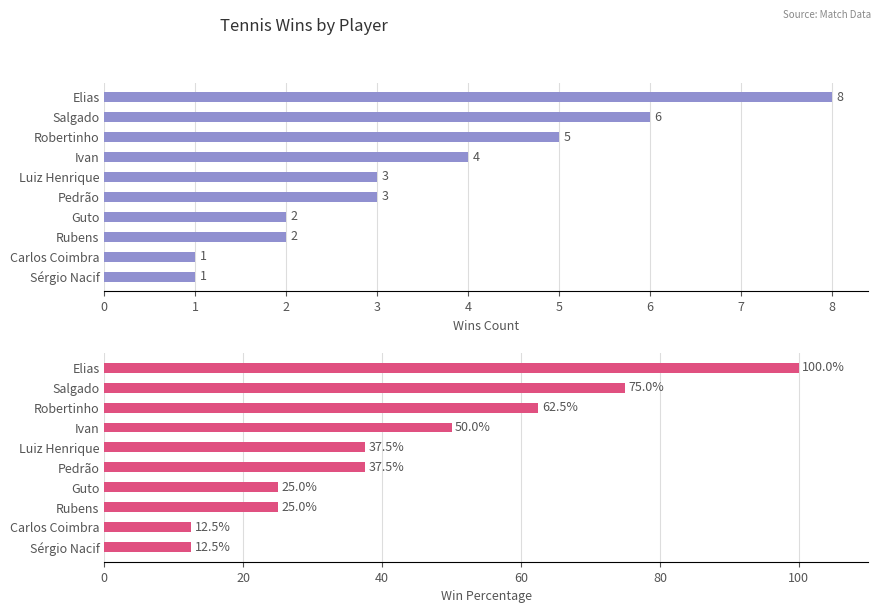

The Wins Count series shows 6.0 at Salgado. True or false?

True